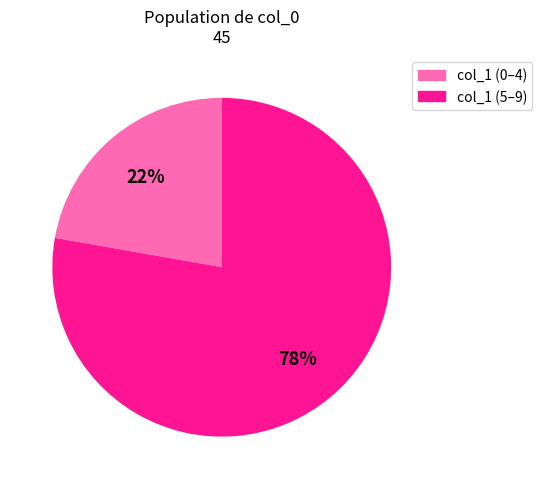

Is there any slice that represents more than half of the pie?

Yes